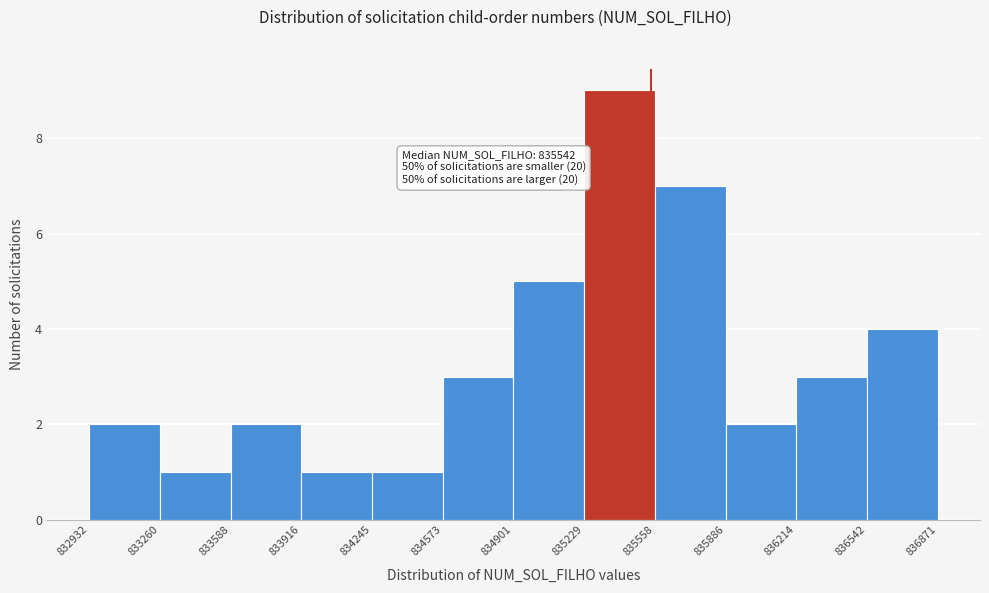

Which range on the x-axis has the tallest bar?

835229 to 835558